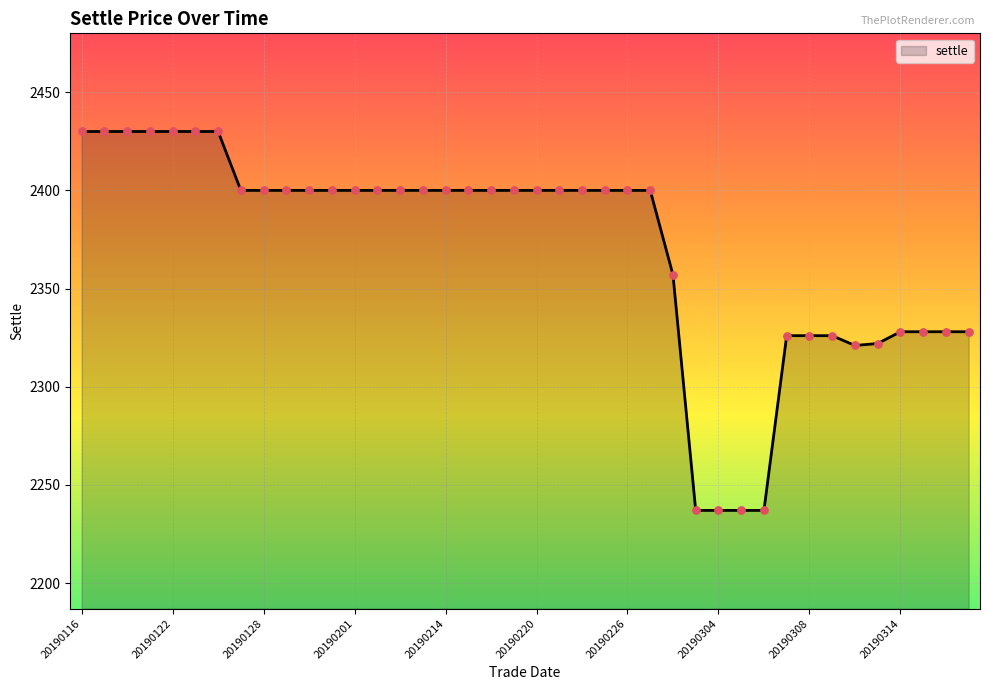

What is the difference between the maximum and minimum values?

193